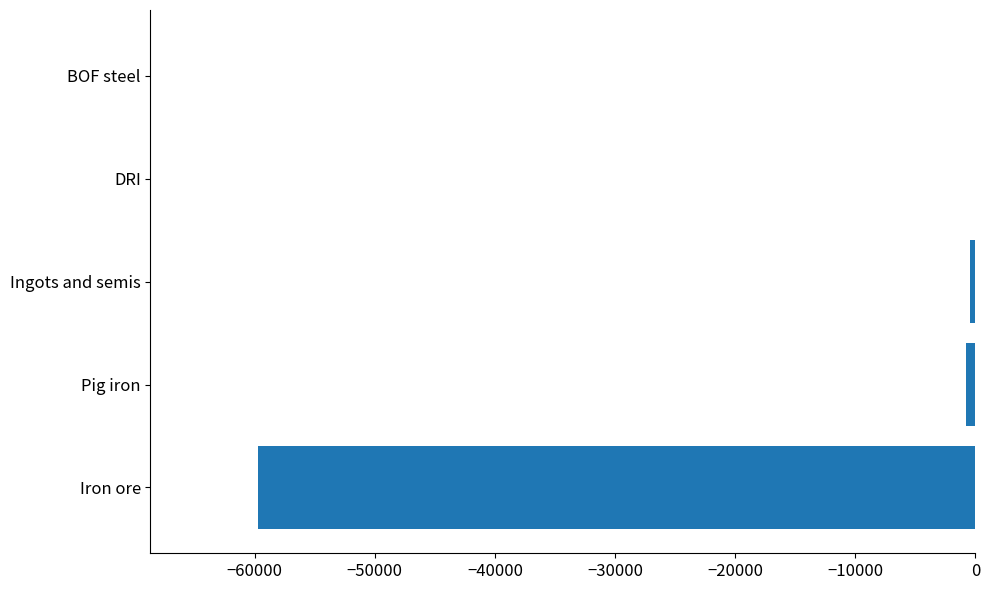

What is the sum of all values?

-60999.8